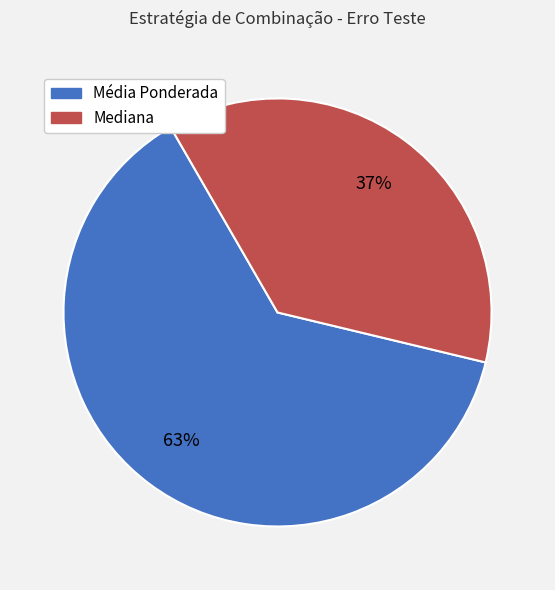

To the nearest percent, what is the difference between the largest and smallest slice percentages?

26%